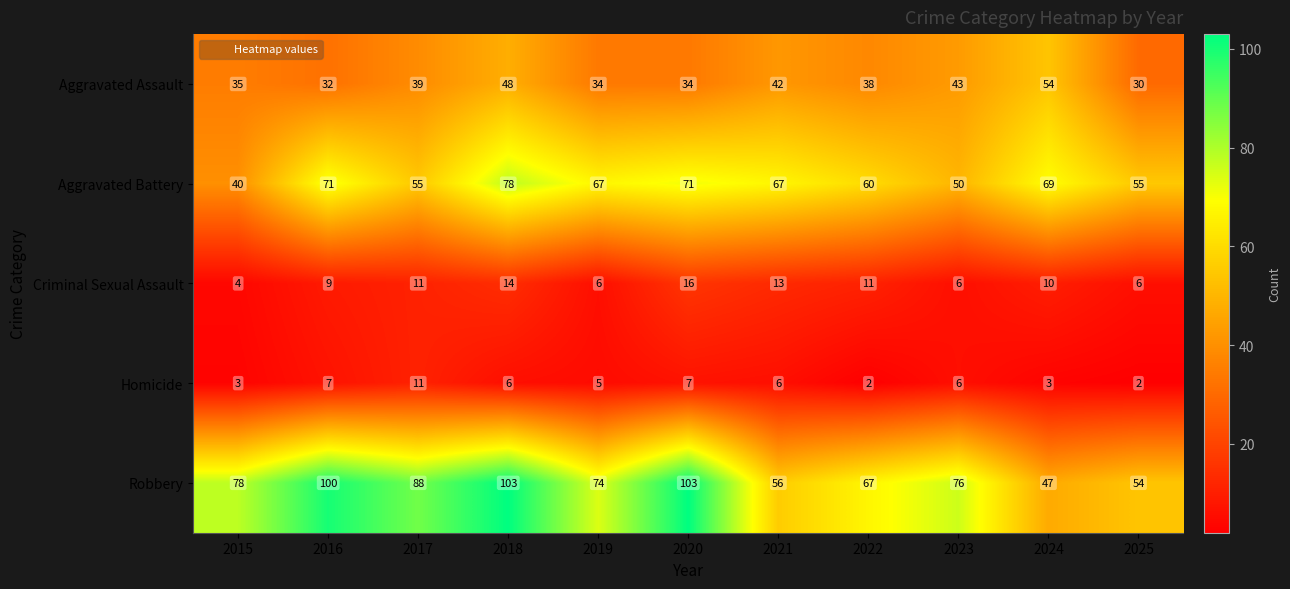

What value does the Criminal Sexual Assault series have at 2022?

11